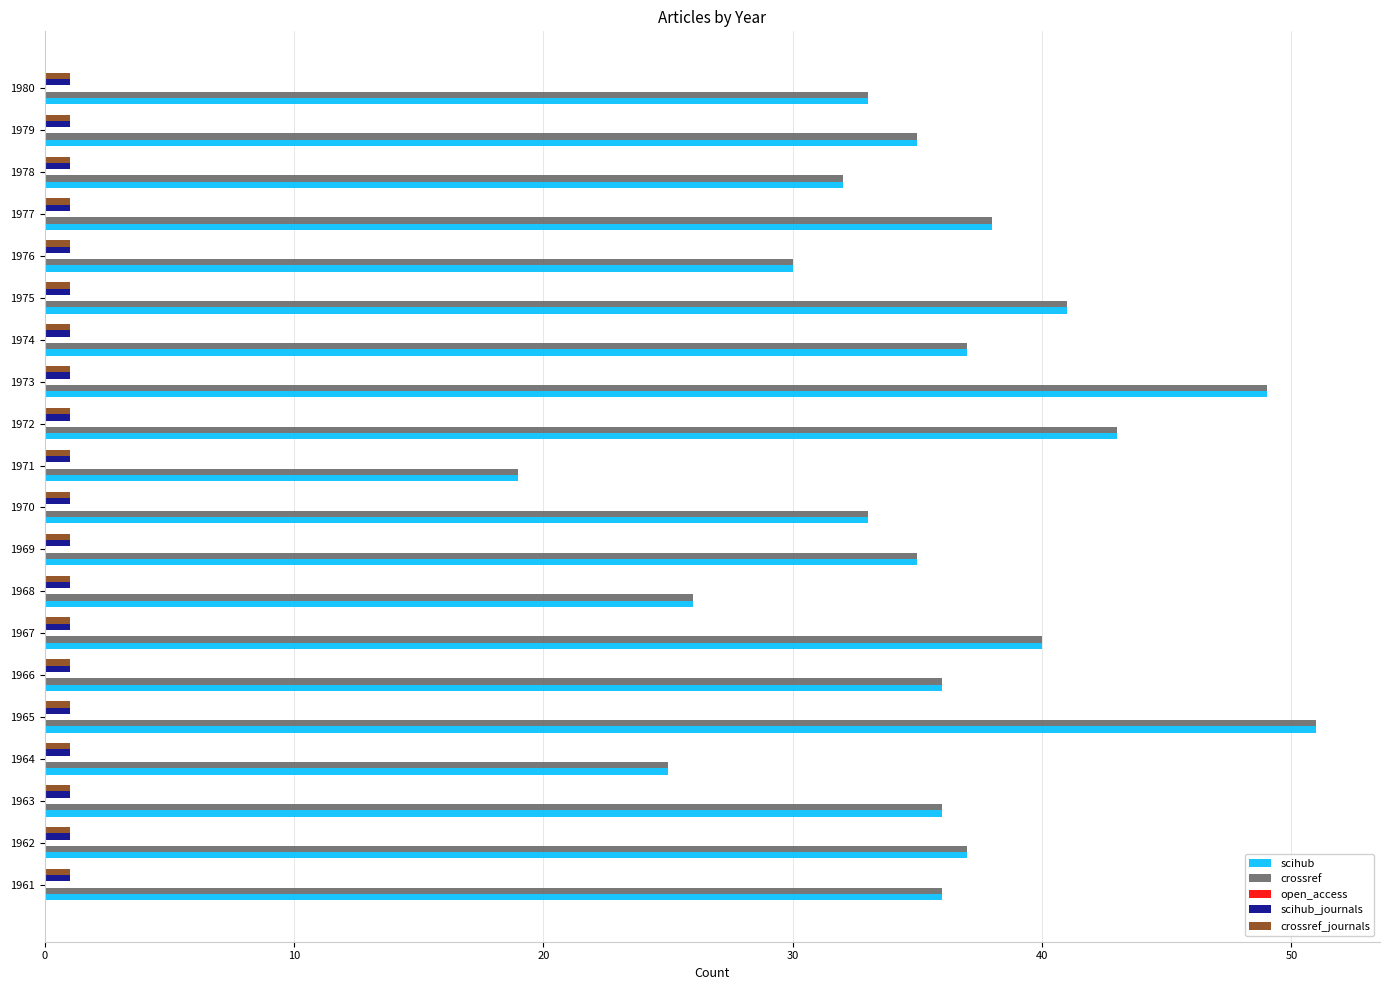

True or false: crossref has a value of 74 at 1965.

False